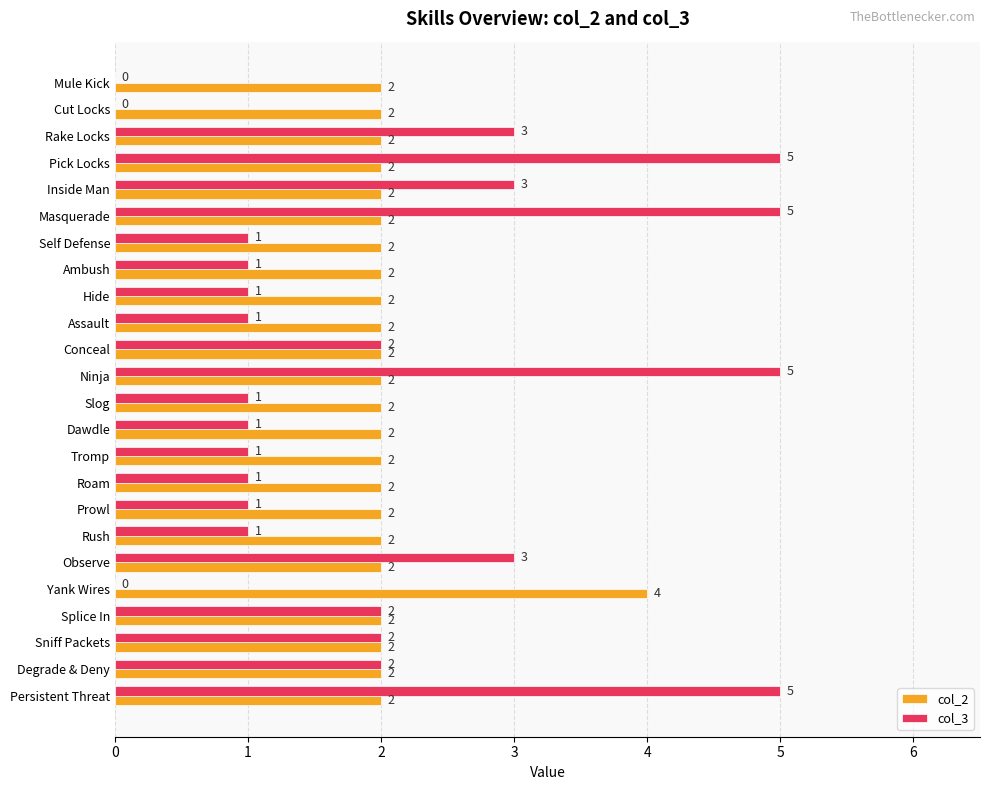

Between Inside Man and Conceal, which series saw the biggest shift?

col_3